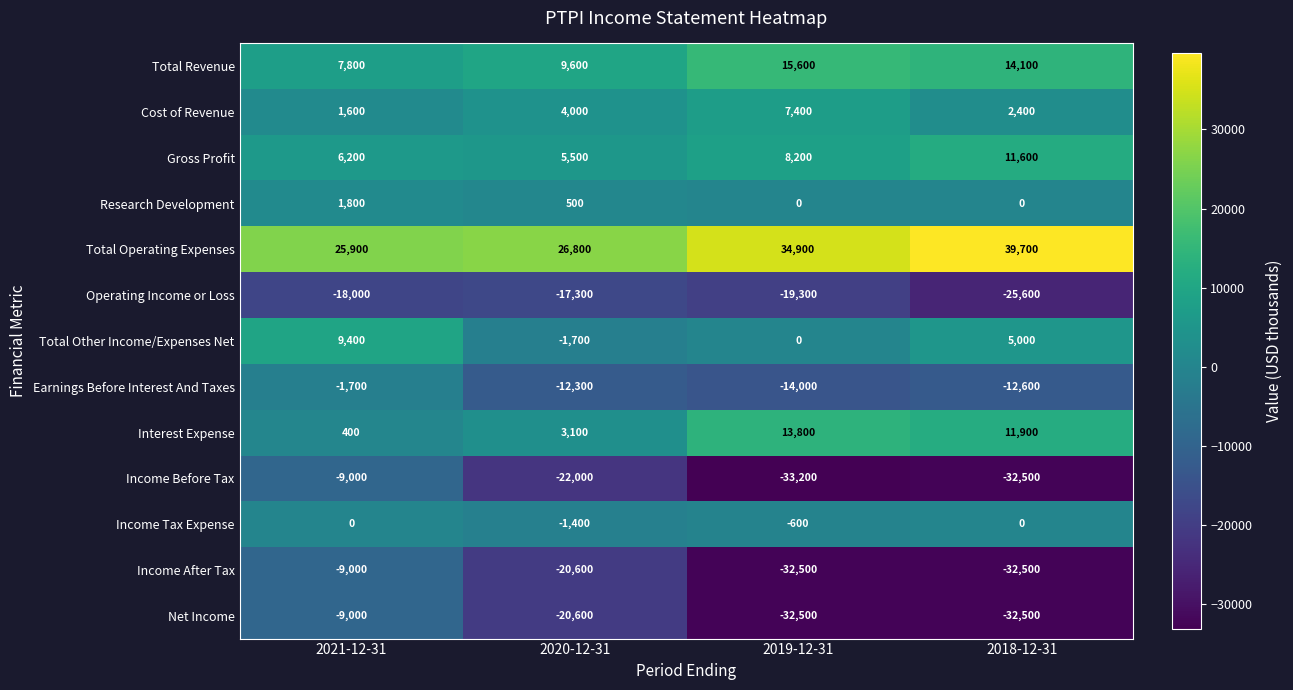

What is the total value across all series at 2020-12-31?

-46400